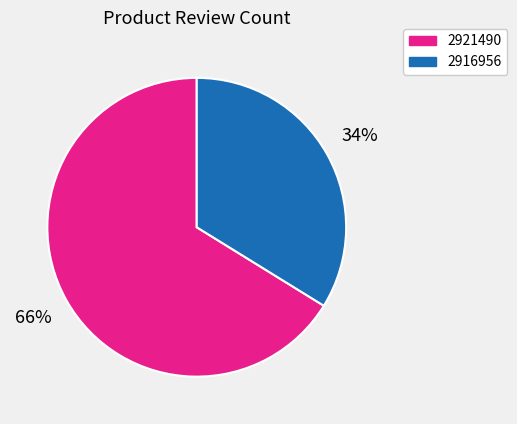

To the nearest percent, what is the average slice percentage?

50%